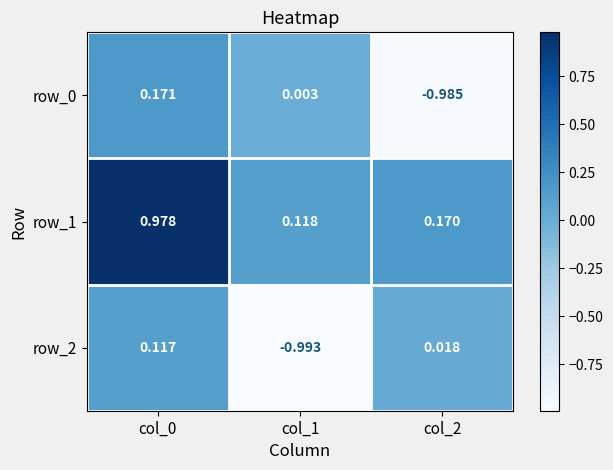

Is the value of row_1 at col_2 greater than the value of row_2 at col_0?

Yes